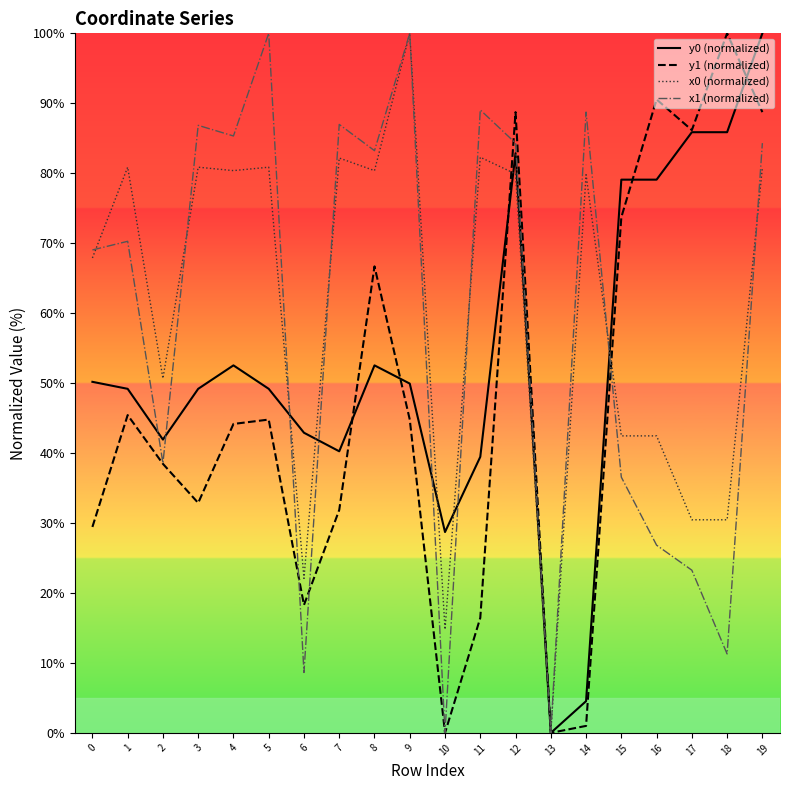

What is the difference between the y1 (normalized) values at 0 and 1?

16.0